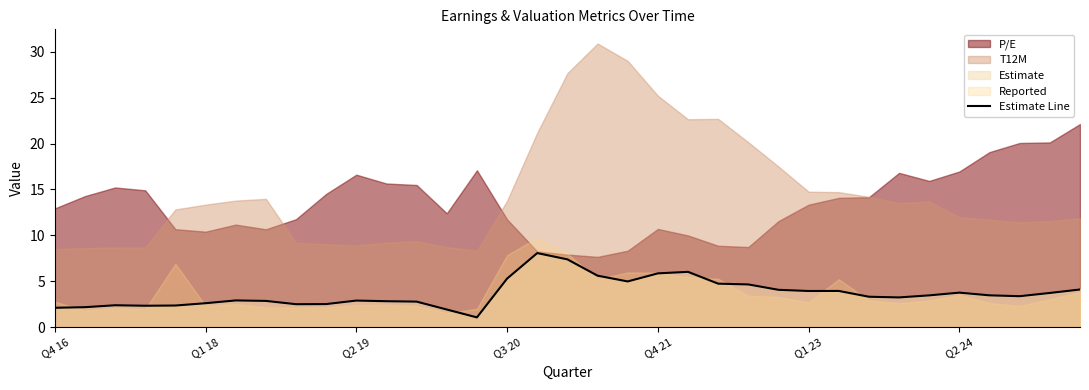

Does the chart display data point markers on the line(s)?

No